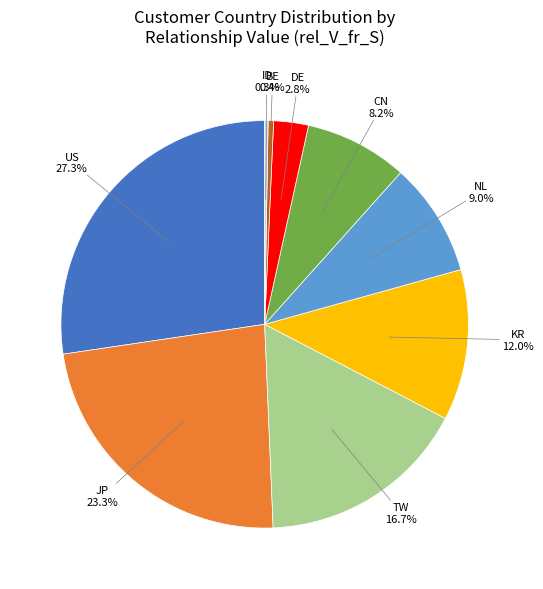

What is the largest slice in the pie chart?

US